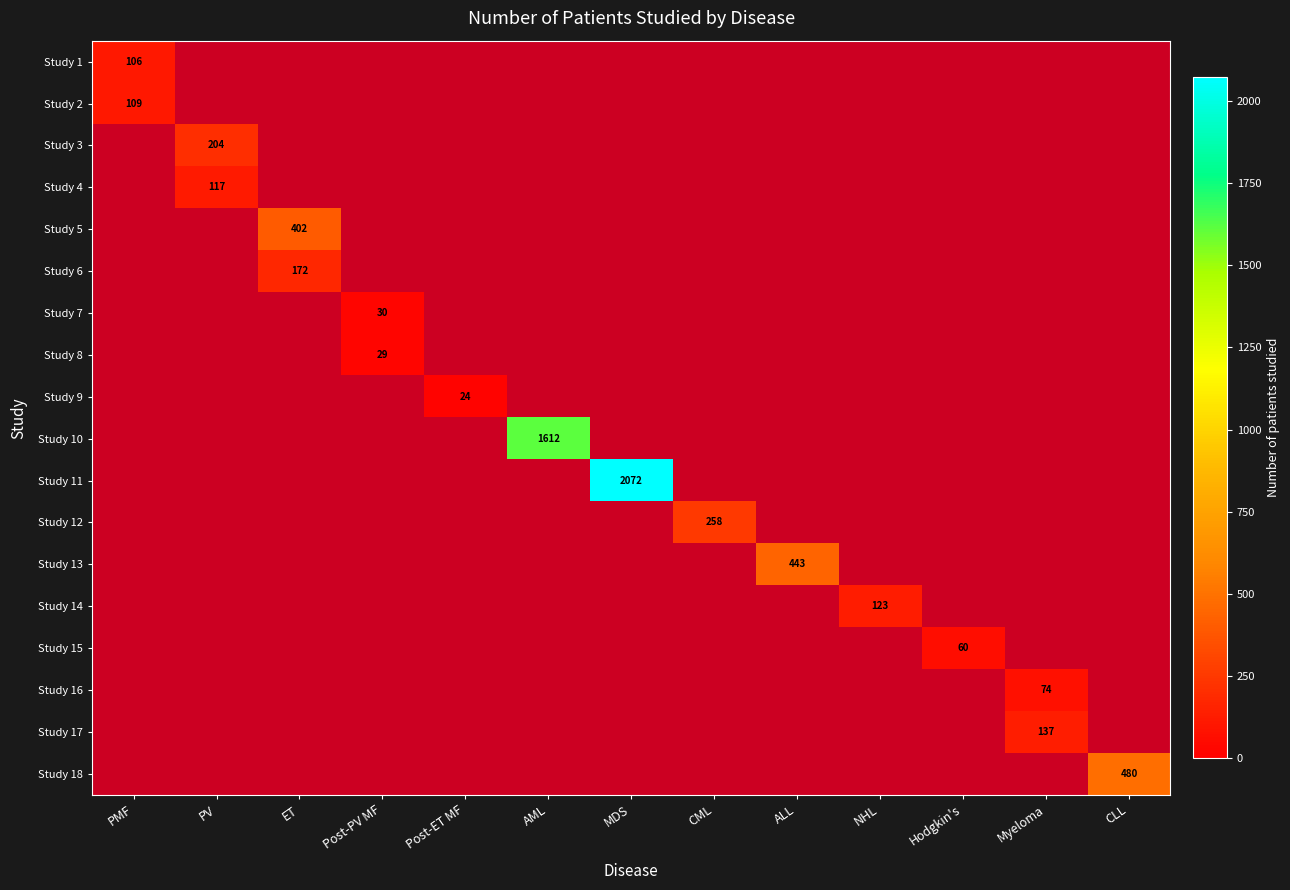

What is the maximum value shown in the chart?

2072.0